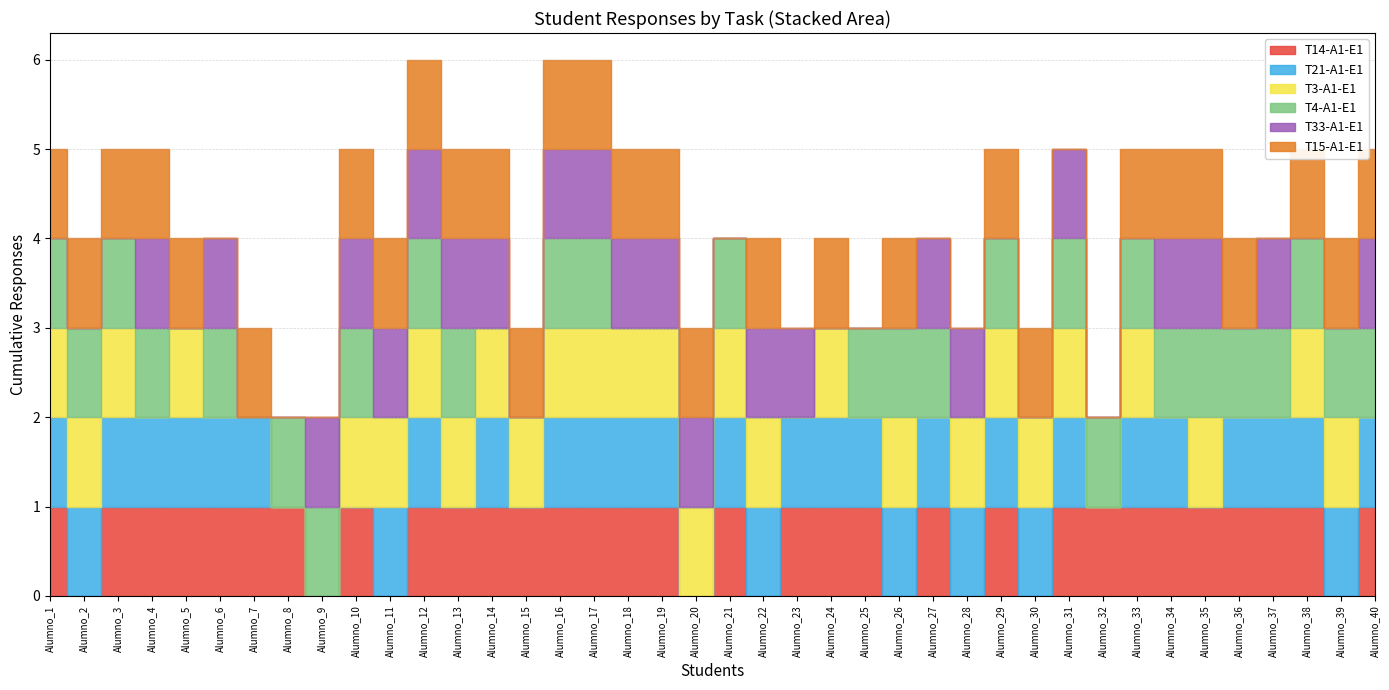

Reading left to right, list all the values displayed in this chart.

T14-A1-E1: Alumno_1=1	Alumno_2=0	Alumno_3=1	Alumno_4=1	Alumno_5=1	Alumno_6=1	Alumno_7=1	Alumno_8=1	Alumno_9=0	Alumno_10=1	Alumno_11=0	Alumno_12=1	Alumno_13=1	Alumno_14=1	Alumno_15=1	Alumno_16=1	Alumno_17=1	Alumno_18=1	Alumno_19=1	Alumno_20=0	Alumno_21=1	Alumno_22=0	Alumno_23=1	Alumno_24=1	Alumno_25=1	Alumno_26=0	Alumno_27=1	Alumno_28=0	Alumno_29=1	Alumno_30=0	Alumno_31=1	Alumno_32=1	Alumno_33=1	Alumno_34=1	Alumno_35=1	Alumno_36=1	Alumno_37=1	Alumno_38=1	Alumno_39=0	Alumno_40=1
T21-A1-E1: Alumno_1=1	Alumno_2=1	Alumno_3=1	Alumno_4=1	Alumno_5=1	Alumno_6=1	Alumno_7=1	Alumno_8=0	Alumno_9=0	Alumno_10=0	Alumno_11=1	Alumno_12=1	Alumno_13=0	Alumno_14=1	Alumno_15=0	Alumno_16=1	Alumno_17=1	Alumno_18=1	Alumno_19=1	Alumno_20=0	Alumno_21=1	Alumno_22=1	Alumno_23=1	Alumno_24=1	Alumno_25=1	Alumno_26=1	Alumno_27=1	Alumno_28=1	Alumno_29=1	Alumno_30=1	Alumno_31=1	Alumno_32=0	Alumno_33=1	Alumno_34=1	Alumno_35=0	Alumno_36=1	Alumno_37=1	Alumno_38=1	Alumno_39=1	Alumno_40=1
T3-A1-E1: Alumno_1=1	Alumno_2=1	Alumno_3=1	Alumno_4=0	Alumno_5=1	Alumno_6=0	Alumno_7=0	Alumno_8=0	Alumno_9=0	Alumno_10=1	Alumno_11=1	Alumno_12=1	Alumno_13=1	Alumno_14=1	Alumno_15=1	Alumno_16=1	Alumno_17=1	Alumno_18=1	Alumno_19=1	Alumno_20=1	Alumno_21=1	Alumno_22=1	Alumno_23=0	Alumno_24=1	Alumno_25=0	Alumno_26=1	Alumno_27=0	Alumno_28=1	Alumno_29=1	Alumno_30=1	Alumno_31=1	Alumno_32=0	Alumno_33=1	Alumno_34=0	Alumno_35=1	Alumno_36=0	Alumno_37=0	Alumno_38=1	Alumno_39=1	Alumno_40=0
T4-A1-E1: Alumno_1=1	Alumno_2=1	Alumno_3=1	Alumno_4=1	Alumno_5=0	Alumno_6=1	Alumno_7=0	Alumno_8=1	Alumno_9=1	Alumno_10=1	Alumno_11=0	Alumno_12=1	Alumno_13=1	Alumno_14=0	Alumno_15=0	Alumno_16=1	Alumno_17=1	Alumno_18=0	Alumno_19=0	Alumno_20=0	Alumno_21=1	Alumno_22=0	Alumno_23=0	Alumno_24=0	Alumno_25=1	Alumno_26=1	Alumno_27=1	Alumno_28=0	Alumno_29=1	Alumno_30=0	Alumno_31=1	Alumno_32=1	Alumno_33=1	Alumno_34=1	Alumno_35=1	Alumno_36=1	Alumno_37=1	Alumno_38=1	Alumno_39=1	Alumno_40=1
T33-A1-E1: Alumno_1=0	Alumno_2=0	Alumno_3=0	Alumno_4=1	Alumno_5=0	Alumno_6=1	Alumno_7=0	Alumno_8=0	Alumno_9=1	Alumno_10=1	Alumno_11=1	Alumno_12=1	Alumno_13=1	Alumno_14=1	Alumno_15=0	Alumno_16=1	Alumno_17=1	Alumno_18=1	Alumno_19=1	Alumno_20=1	Alumno_21=0	Alumno_22=1	Alumno_23=1	Alumno_24=0	Alumno_25=0	Alumno_26=0	Alumno_27=1	Alumno_28=1	Alumno_29=0	Alumno_30=0	Alumno_31=1	Alumno_32=0	Alumno_33=0	Alumno_34=1	Alumno_35=1	Alumno_36=0	Alumno_37=1	Alumno_38=0	Alumno_39=0	Alumno_40=1
T15-A1-E1: Alumno_1=1	Alumno_2=1	Alumno_3=1	Alumno_4=1	Alumno_5=1	Alumno_6=0	Alumno_7=1	Alumno_8=0	Alumno_9=0	Alumno_10=1	Alumno_11=1	Alumno_12=1	Alumno_13=1	Alumno_14=1	Alumno_15=1	Alumno_16=1	Alumno_17=1	Alumno_18=1	Alumno_19=1	Alumno_20=1	Alumno_21=0	Alumno_22=1	Alumno_23=0	Alumno_24=1	Alumno_25=0	Alumno_26=1	Alumno_27=0	Alumno_28=0	Alumno_29=1	Alumno_30=1	Alumno_31=0	Alumno_32=0	Alumno_33=1	Alumno_34=1	Alumno_35=1	Alumno_36=1	Alumno_37=0	Alumno_38=1	Alumno_39=1	Alumno_40=1